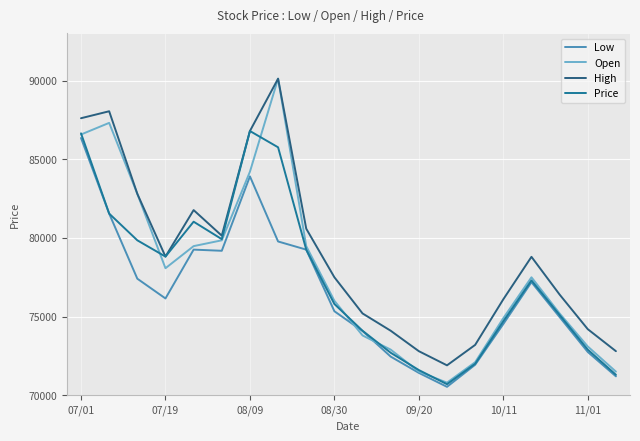

True or false: Low and High intersect in this chart.

False